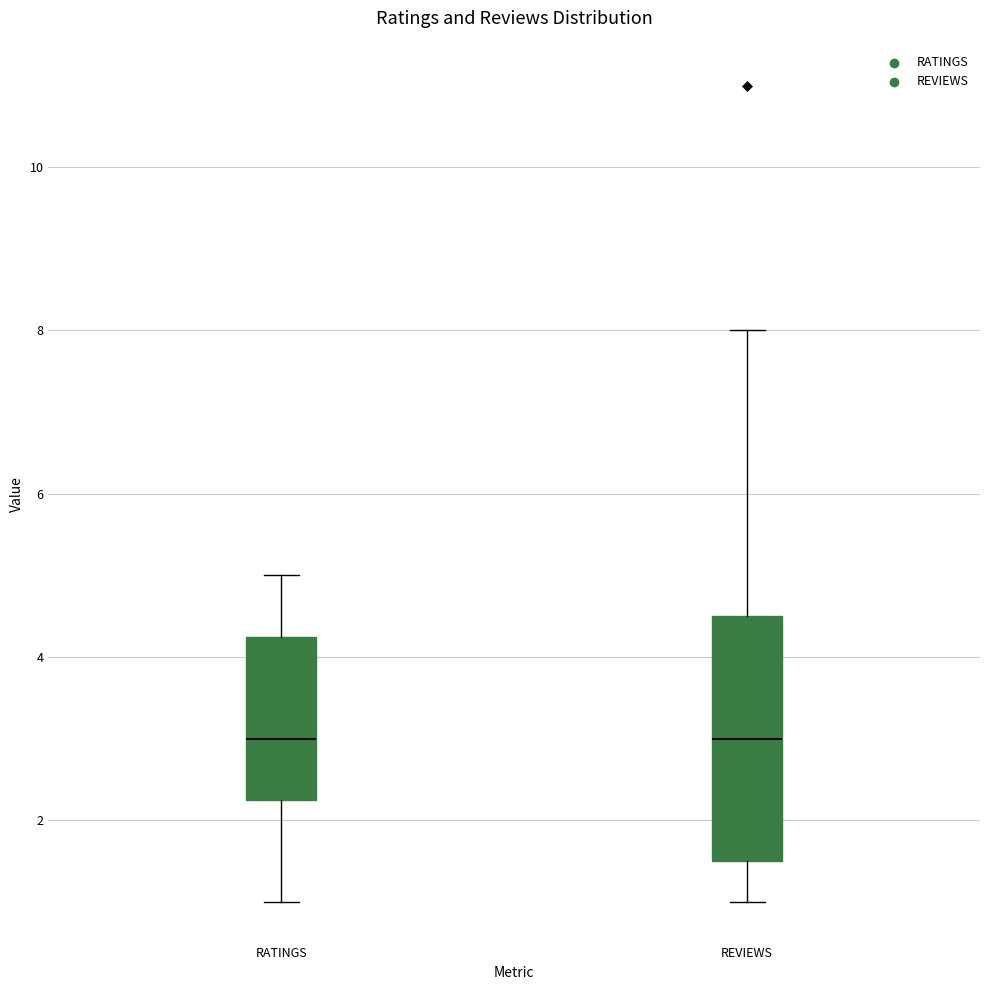

Reading left to right, read every box against the y-axis: the position of its median line, the range the box covers, and the ends of its whiskers. The values are not printed on the chart, so give them approximately, as read against the axis.

RATINGS: median 3.0, box 2.2 to 4.2, whiskers 1.0 to 5.0
REVIEWS: median 3.0, box 1.6 to 4.6, whiskers 1.0 to 8.0